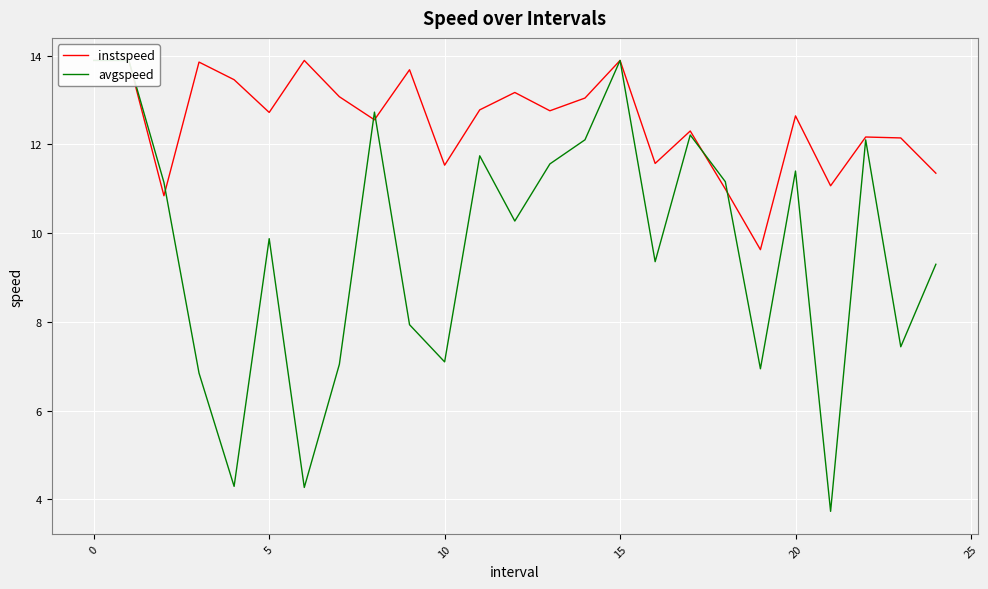

Where is the first local minimum for avgspeed?

15